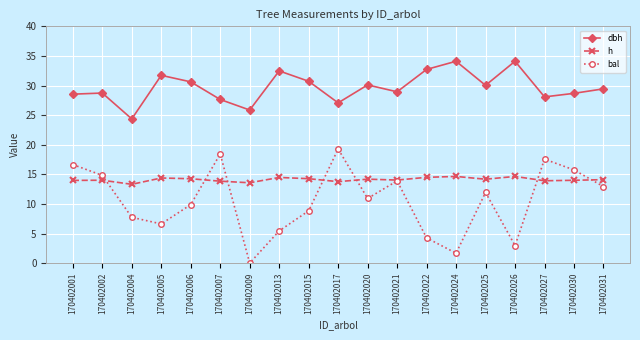

The bal series shows 2.6 at 170402022. True or false?

False